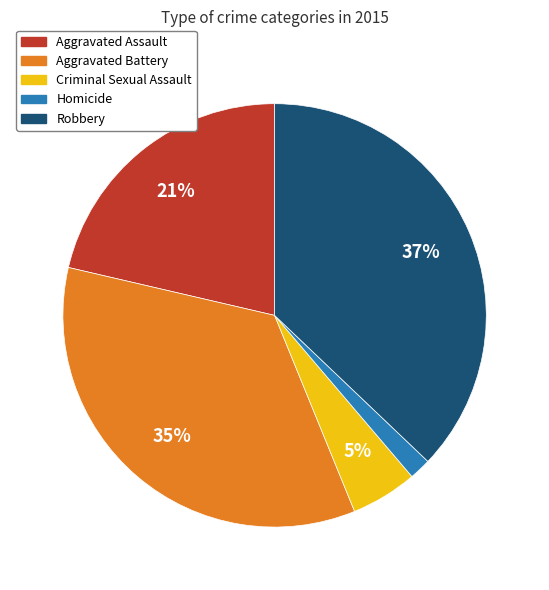

True or false: Criminal Sexual Assault accounts for 14% of the total.

False